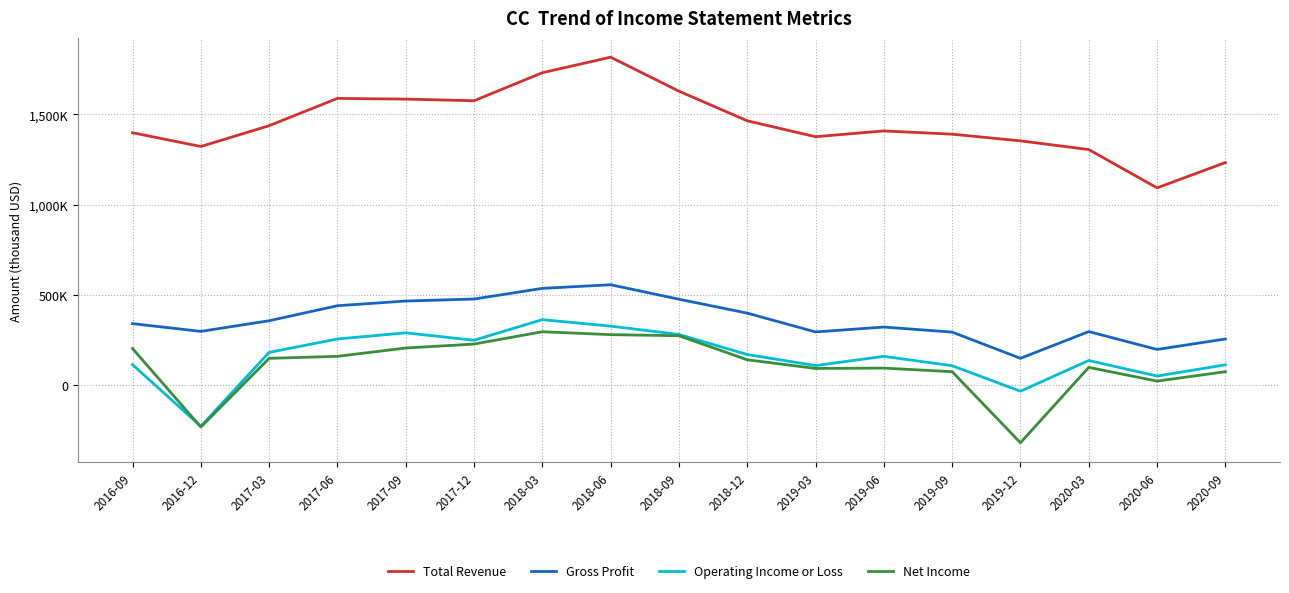

Which label corresponds to the largest value in the chart?

2018-06